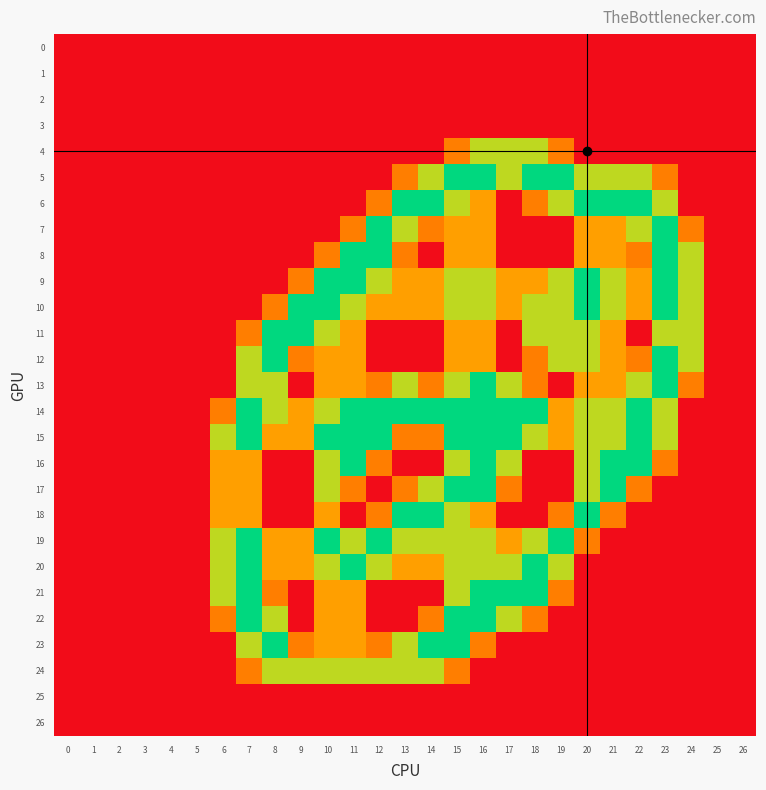

Which has a higher value, 6 or 9?

6